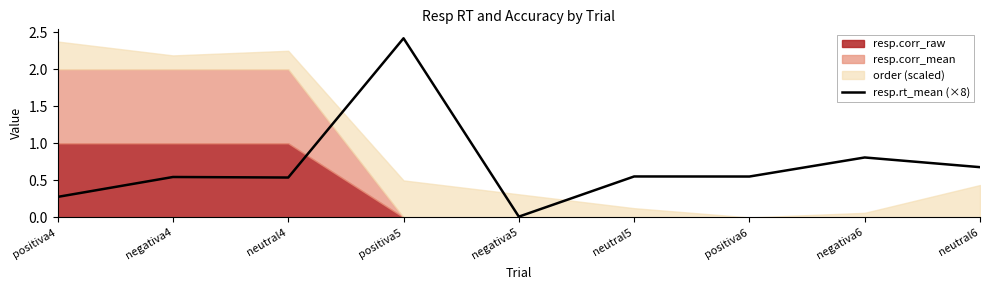

Reading left to right, what are all the values shown in this chart?

0.3	0.5	0.5	2.4	0.0	0.6	0.6	0.8	0.7